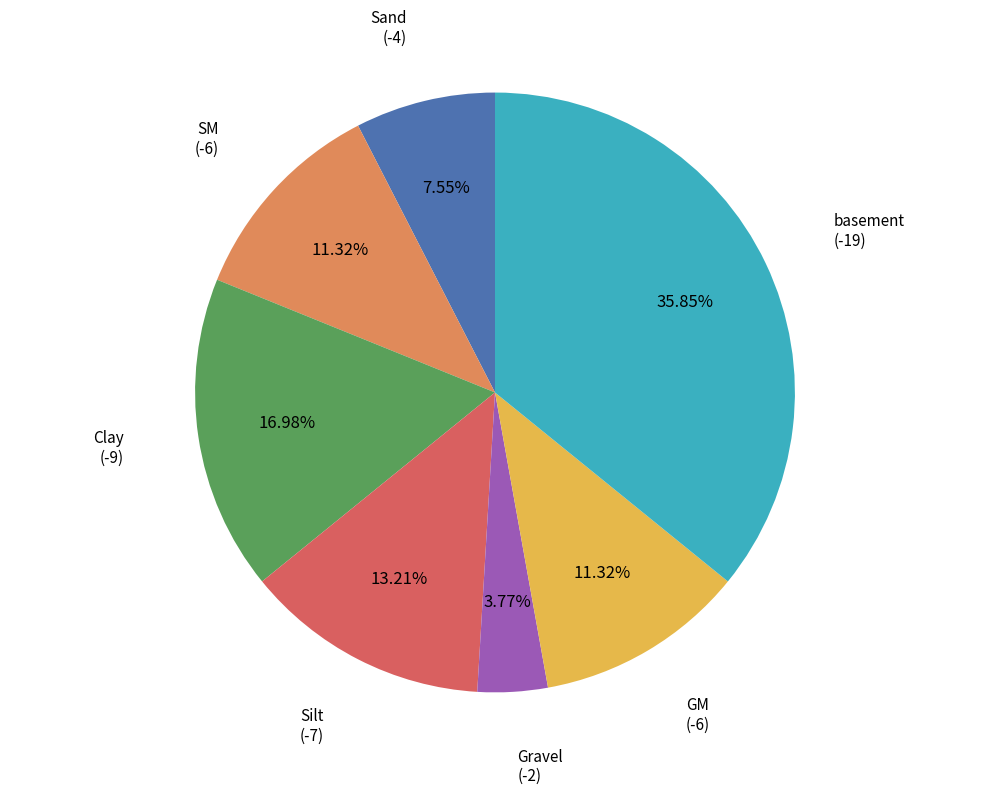

Is there a majority slice in this chart?

No